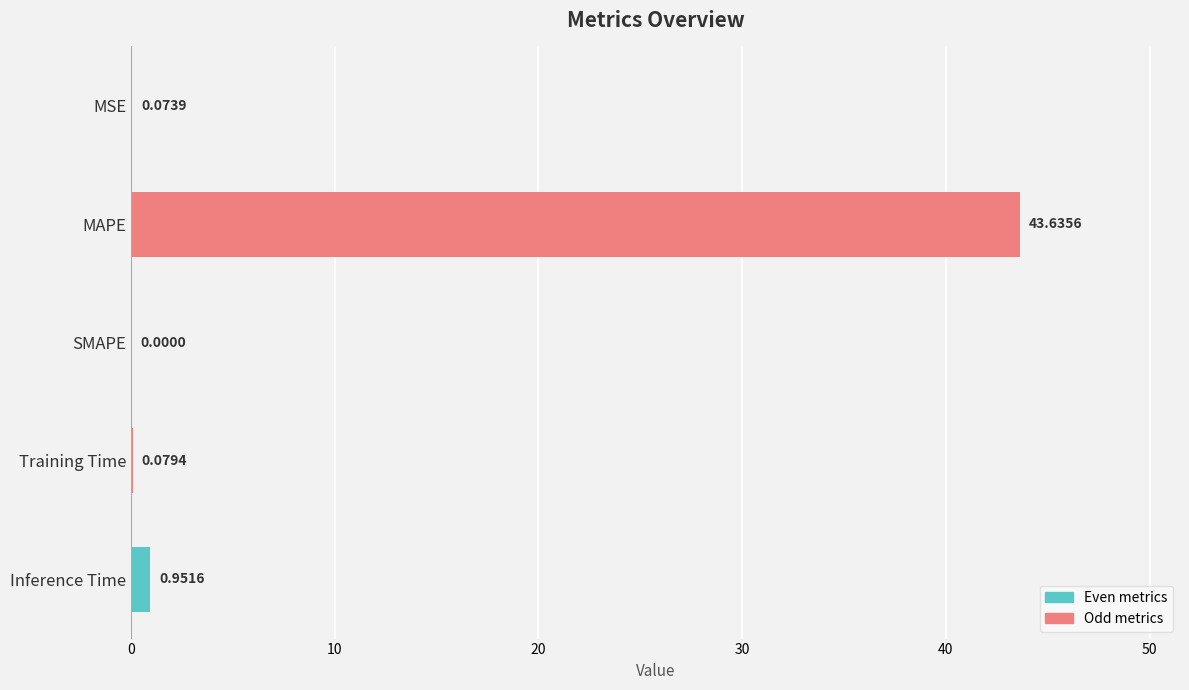

What is the change in value from MAPE to Training Time?

-43.6